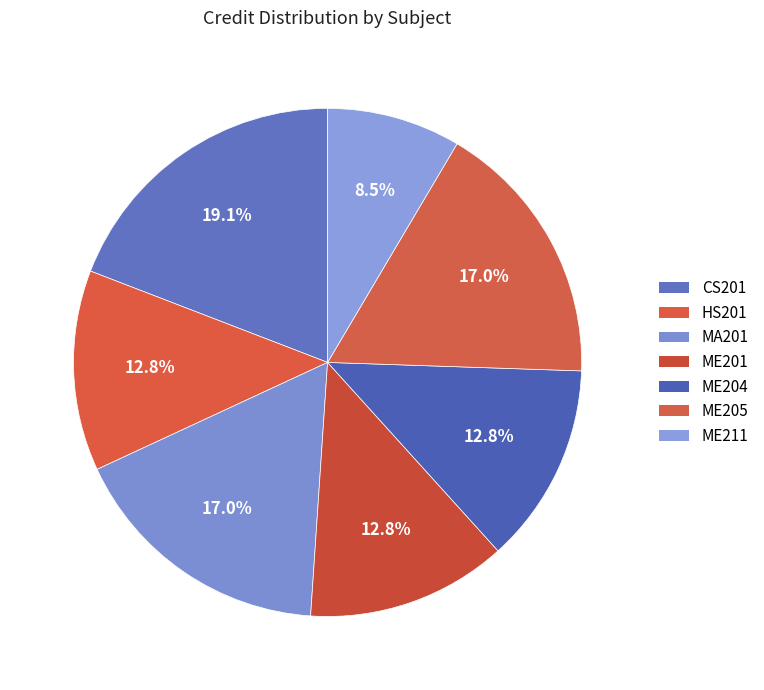

True or false: CS201 accounts for 12% of the total.

False